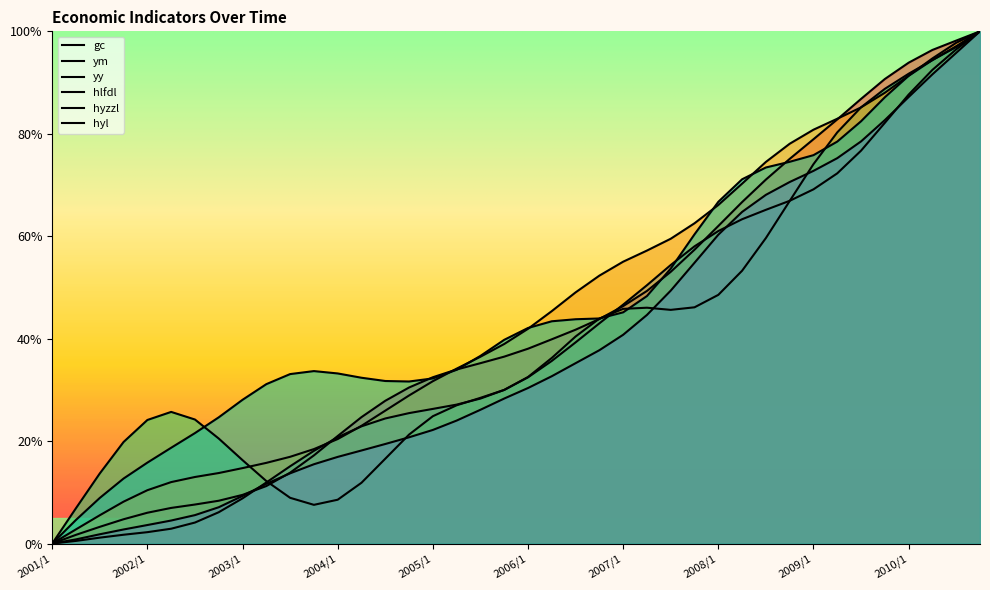

What is the difference between the maximum and minimum values in the ym series?

1.0